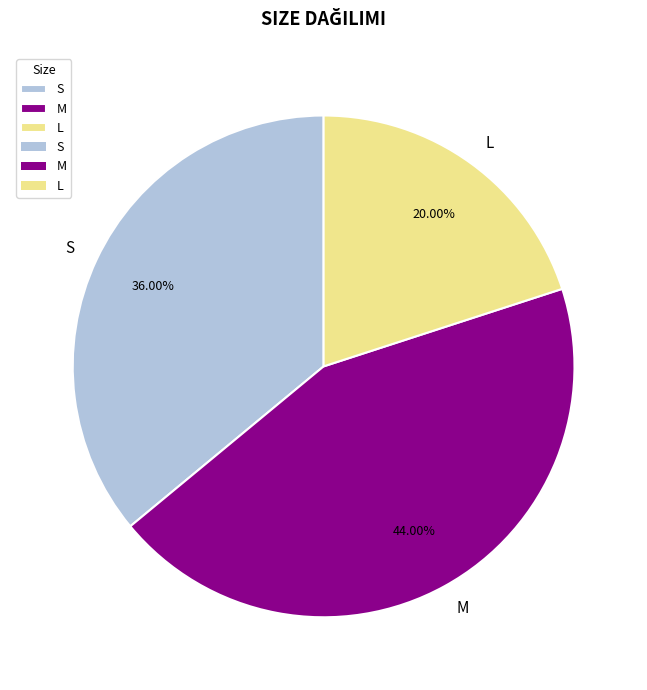

Is the sum of S and M greater than half?

Yes